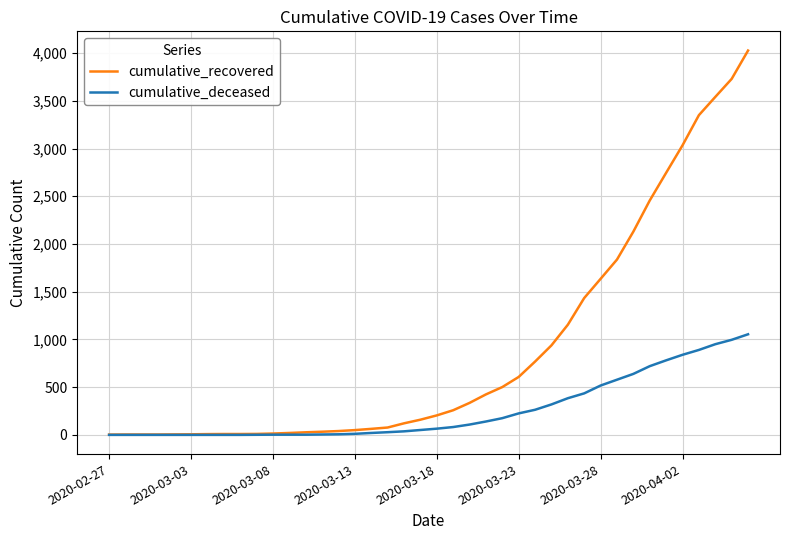

At how many categories does at least one series exceed 2336?

7